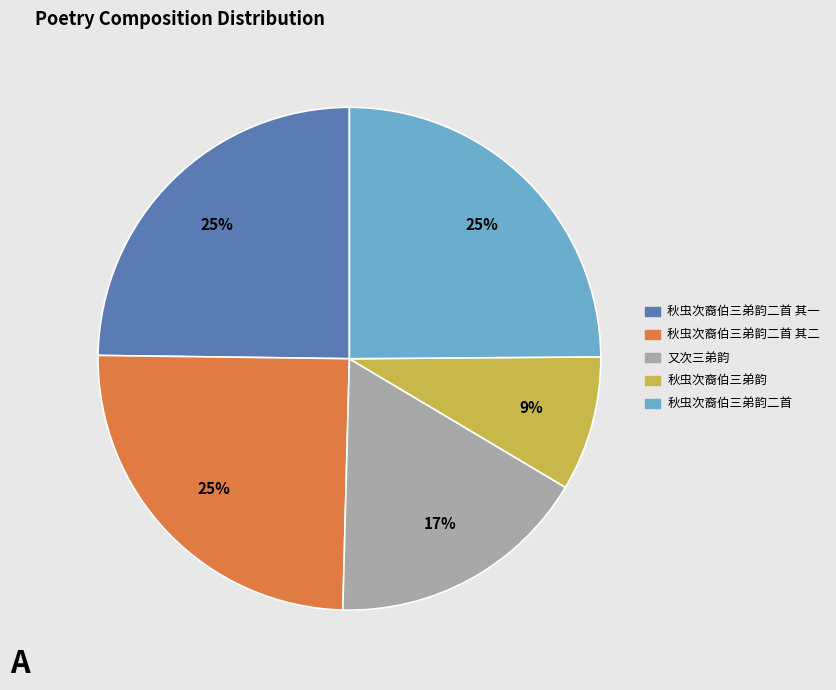

To the nearest percent, what is the difference between the largest and smallest slice percentages?

16%